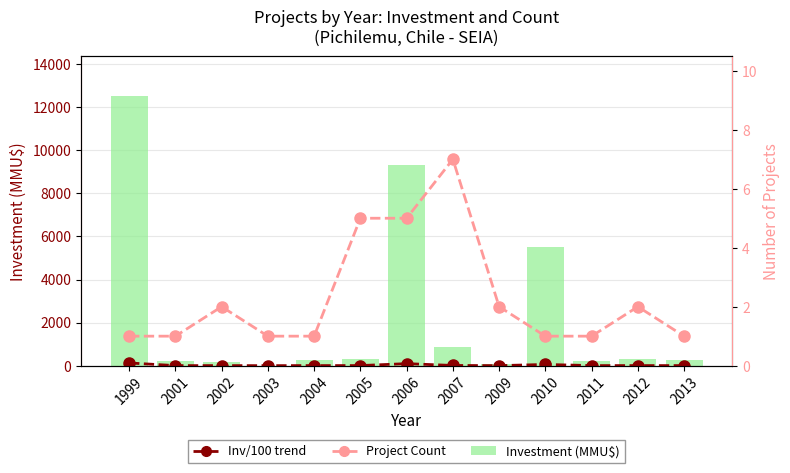

Where is Project Count nearest to the value 4?

2005